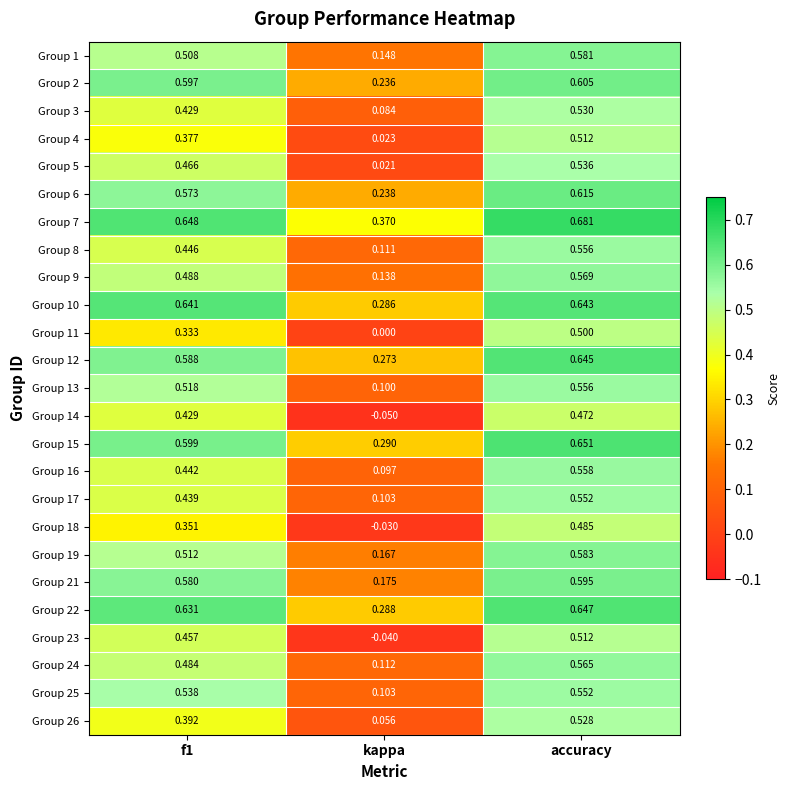

At which category is the sum across all series the highest?

accuracy